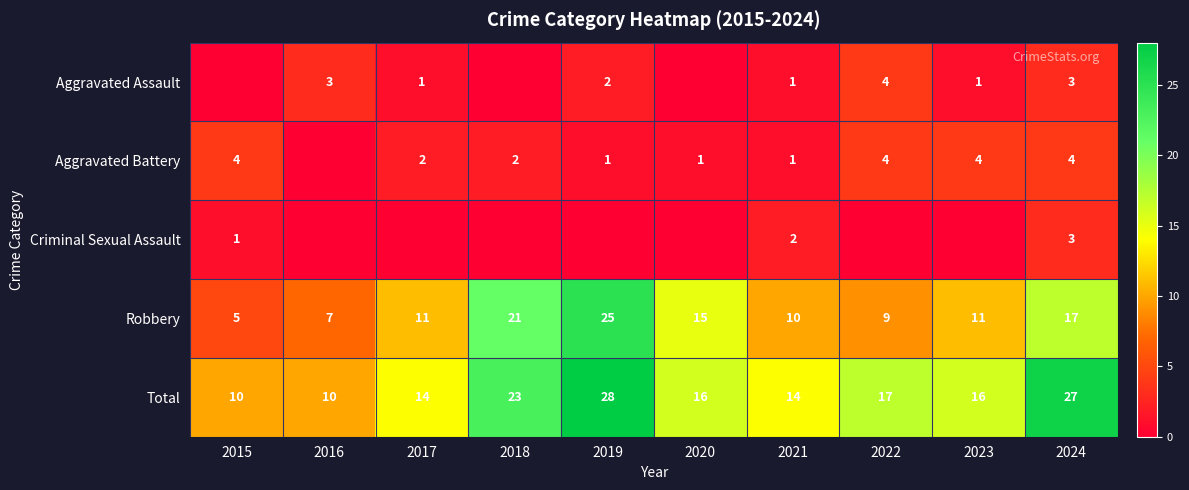

Which category has the highest value in the Robbery series?

2019